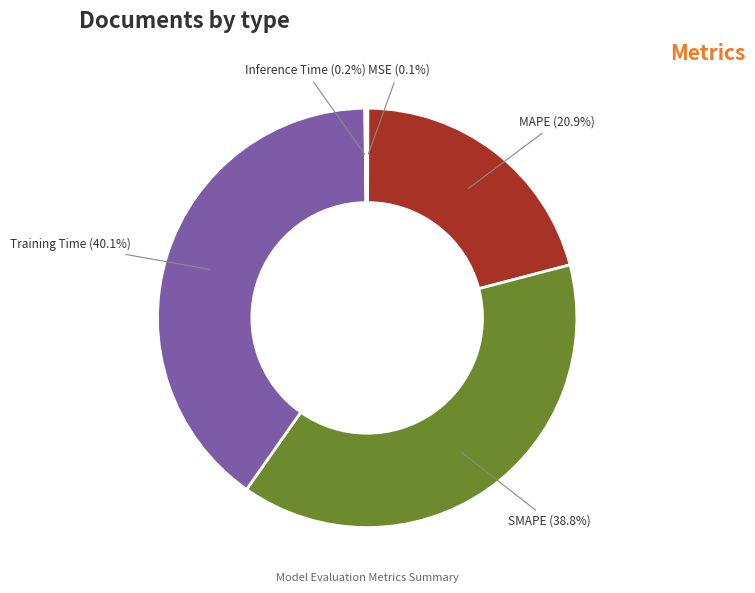

To the nearest percent, what is the average slice percentage?

20%